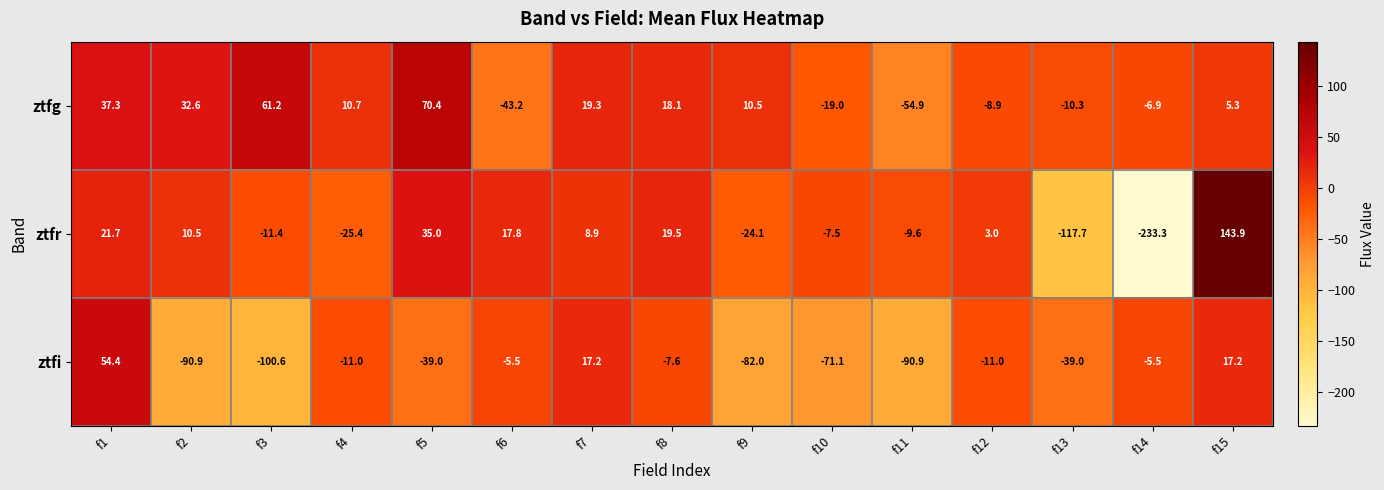

List the series in order of their peak value, lowest first.

ztfi, ztfg, ztfr